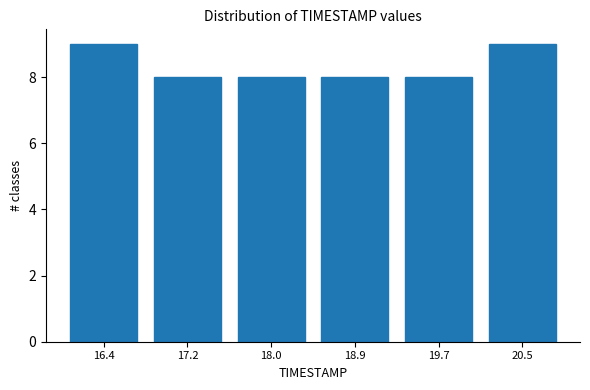

Reading left to right, list every bar in this chart as the range it spans on the x-axis followed by its height. Neither the bar edges nor the heights are printed on the chart, so give them approximately, as read against the axes.

16.0 to 16.8: 9
16.8 to 17.6: 8
17.6 to 18.5: 8
18.5 to 19.3: 8
19.3 to 20.1: 8
20.1 to 20.9: 9